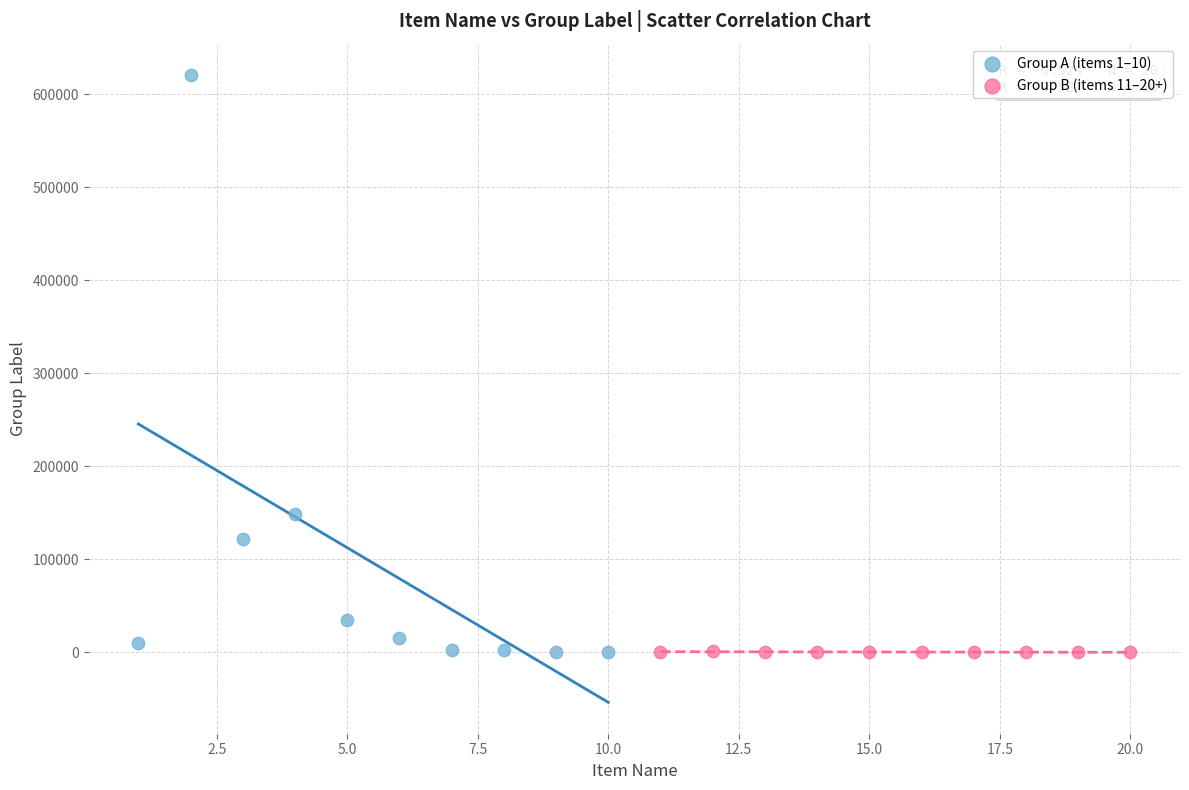

Which series contains the highest Y value?

Group A (items 1–10)